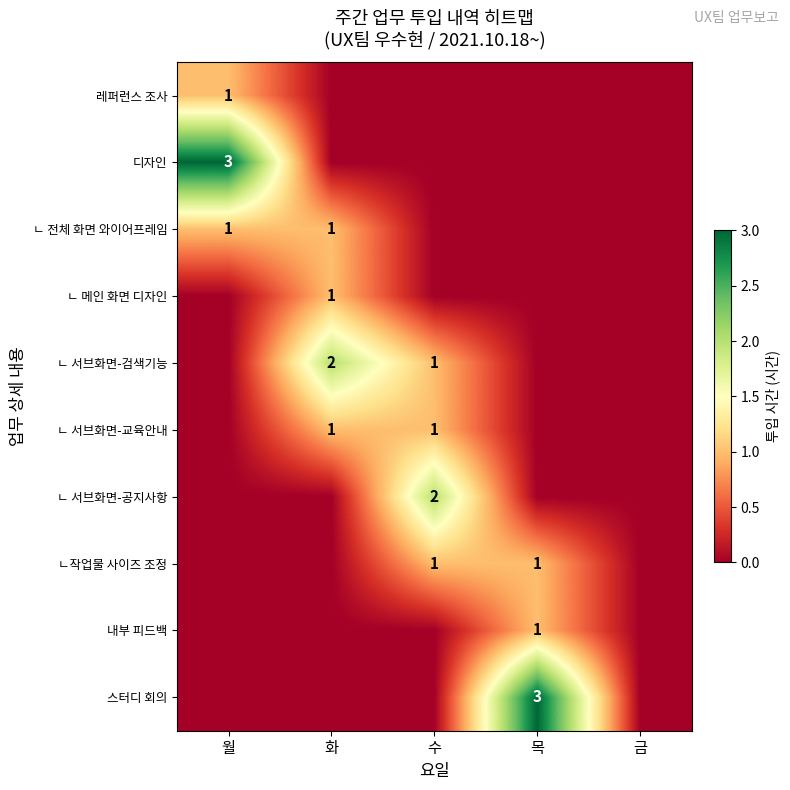

What is the spread (max minus min) of values at 수?

2